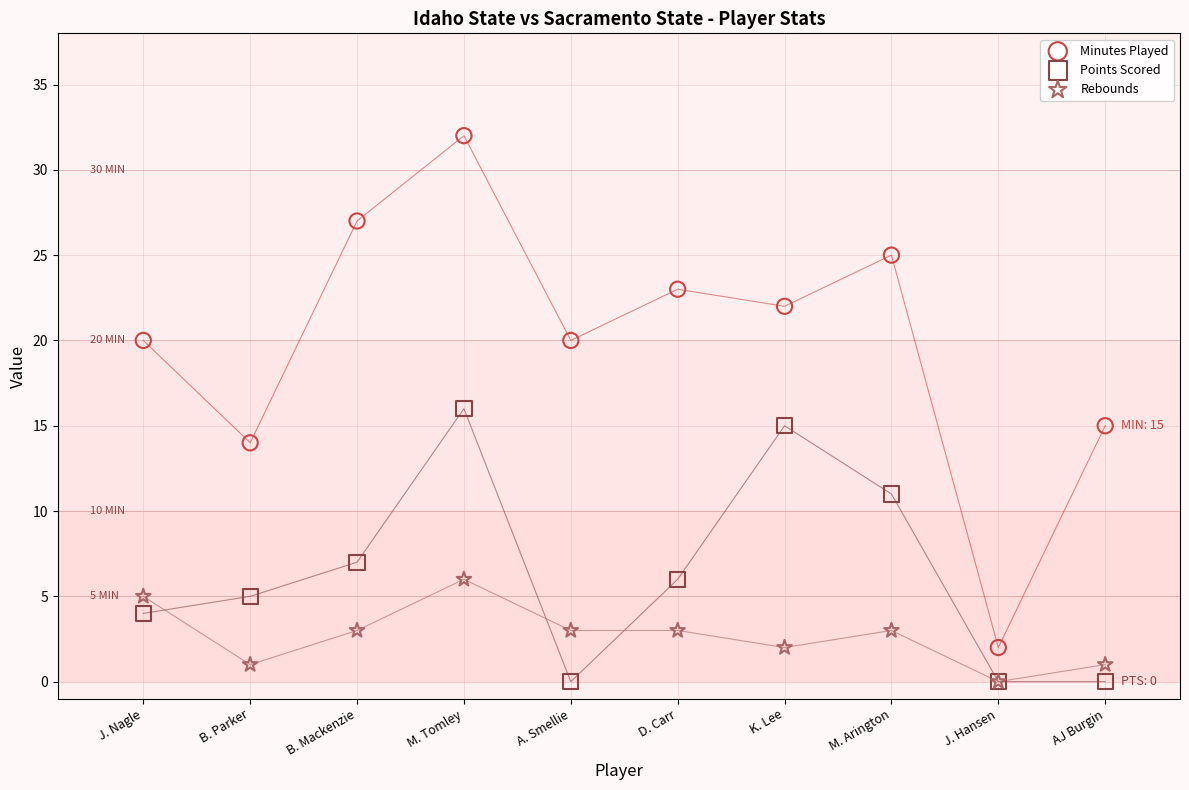

In the Points Scored series, what Y value is closest to 8?

7